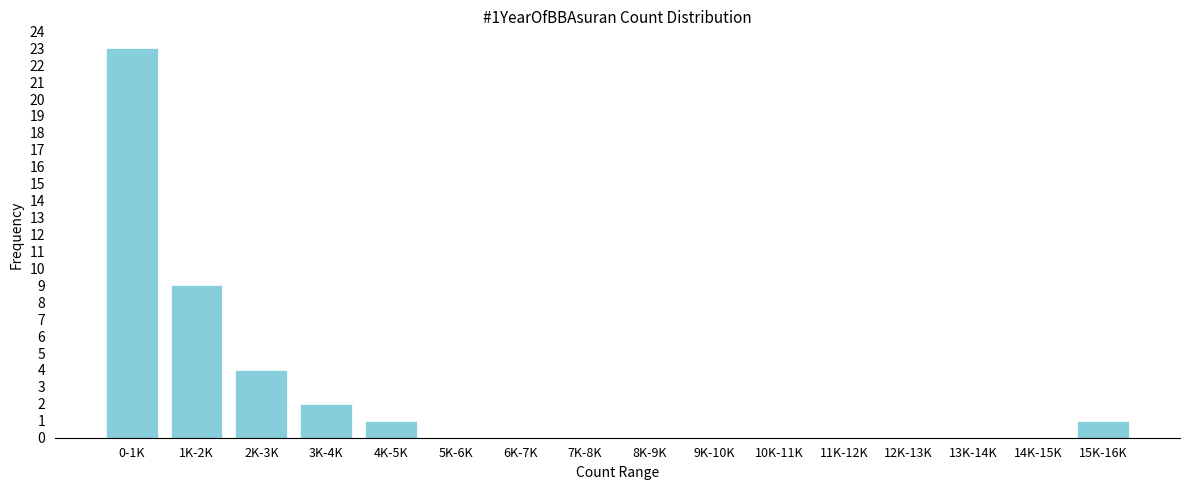

Reading left to right, transcribe all the data shown in this chart.

0-1K=23	1K-2K=9	2K-3K=4	3K-4K=2	4K-5K=1	5K-6K=0	6K-7K=0	7K-8K=0	8K-9K=0	9K-10K=0	10K-11K=0	11K-12K=0	12K-13K=0	13K-14K=0	14K-15K=0	15K-16K=1